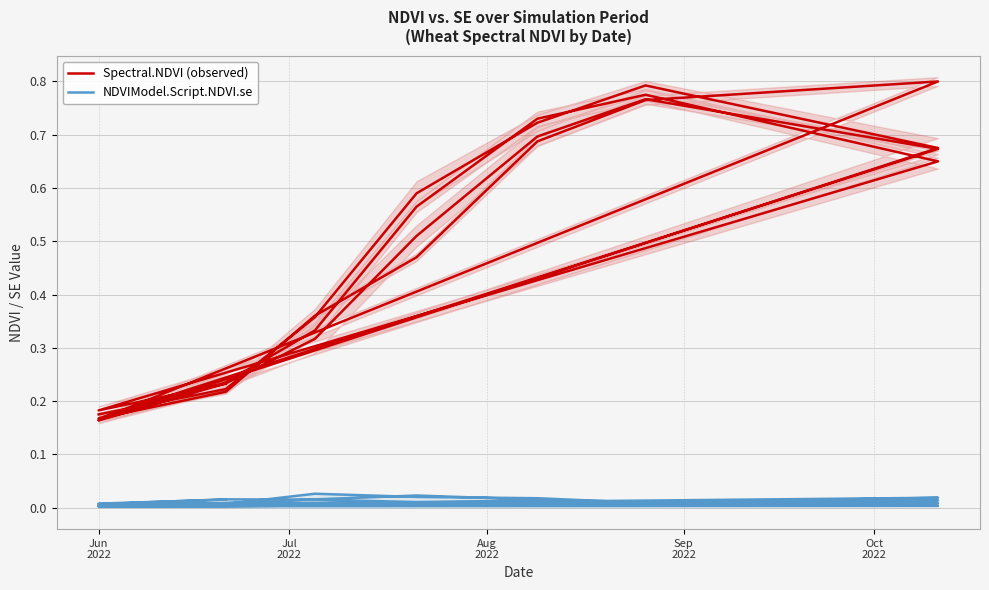

Rank the series by their average value, from highest to lowest.

Spectral.NDVI (observed), NDVIModel.Script.NDVI.se